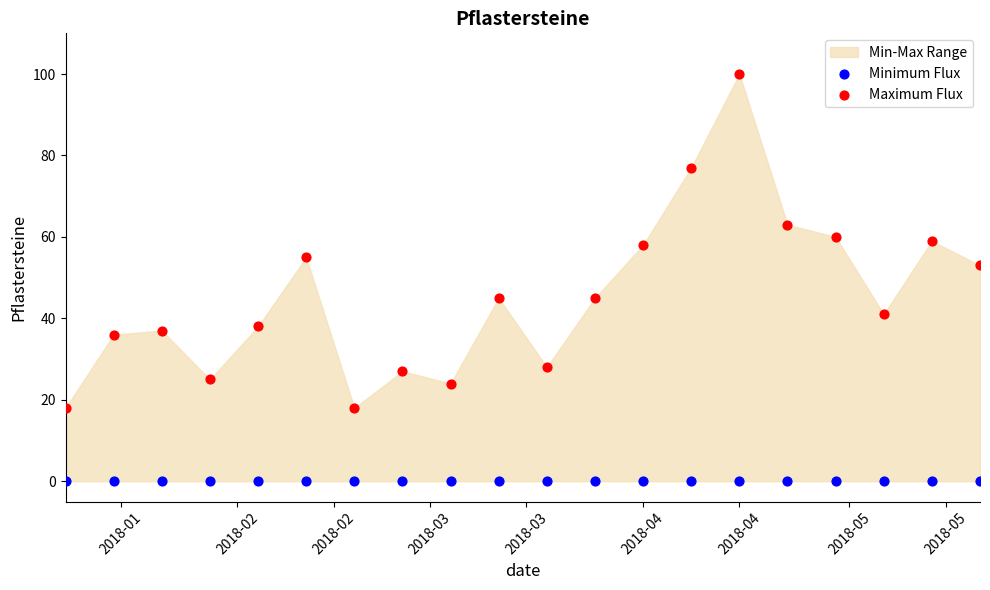

Which series contains the lowest Y value?

Minimum Flux